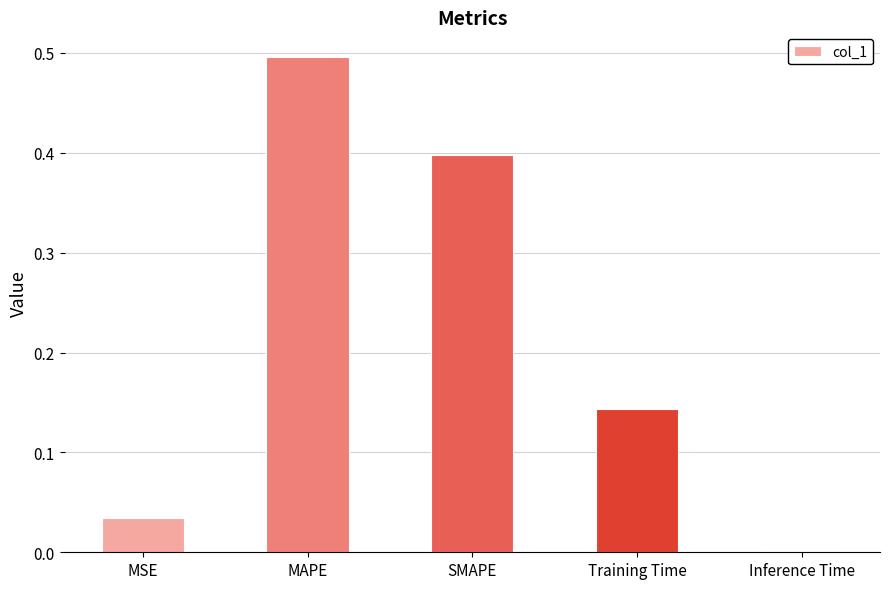

The value at MAPE is 0.5. True or false?

True